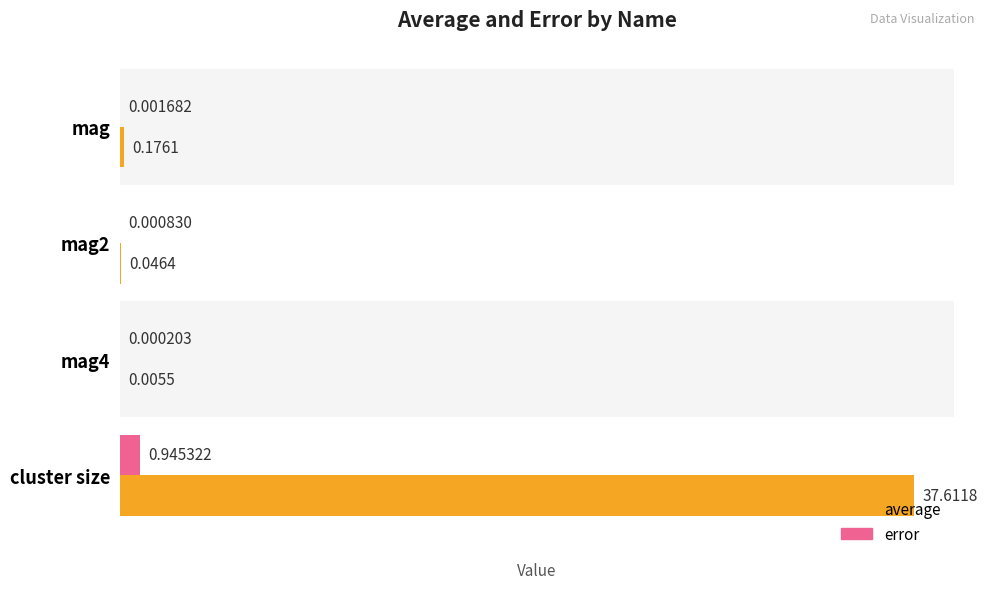

At which category is the sum across all series the highest?

cluster size